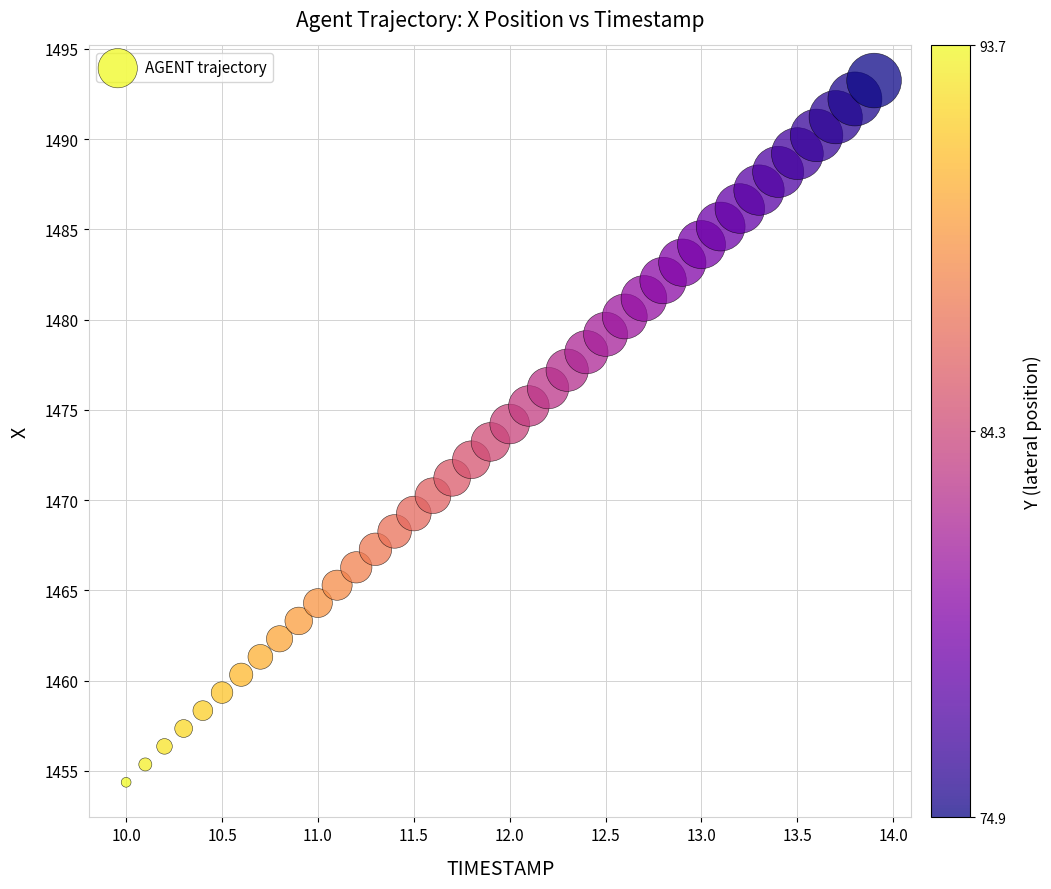

What is the range of X values (max minus min)?

3.9